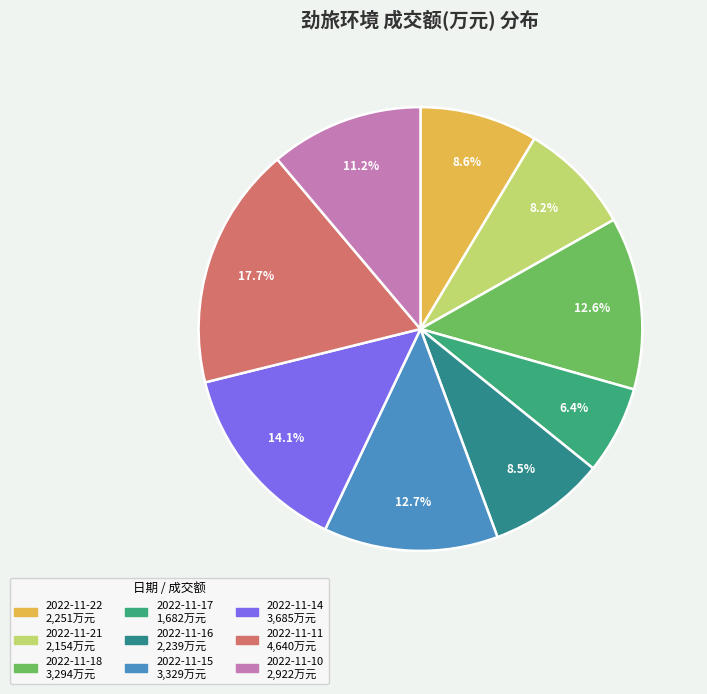

How many segments does this pie chart have?

9